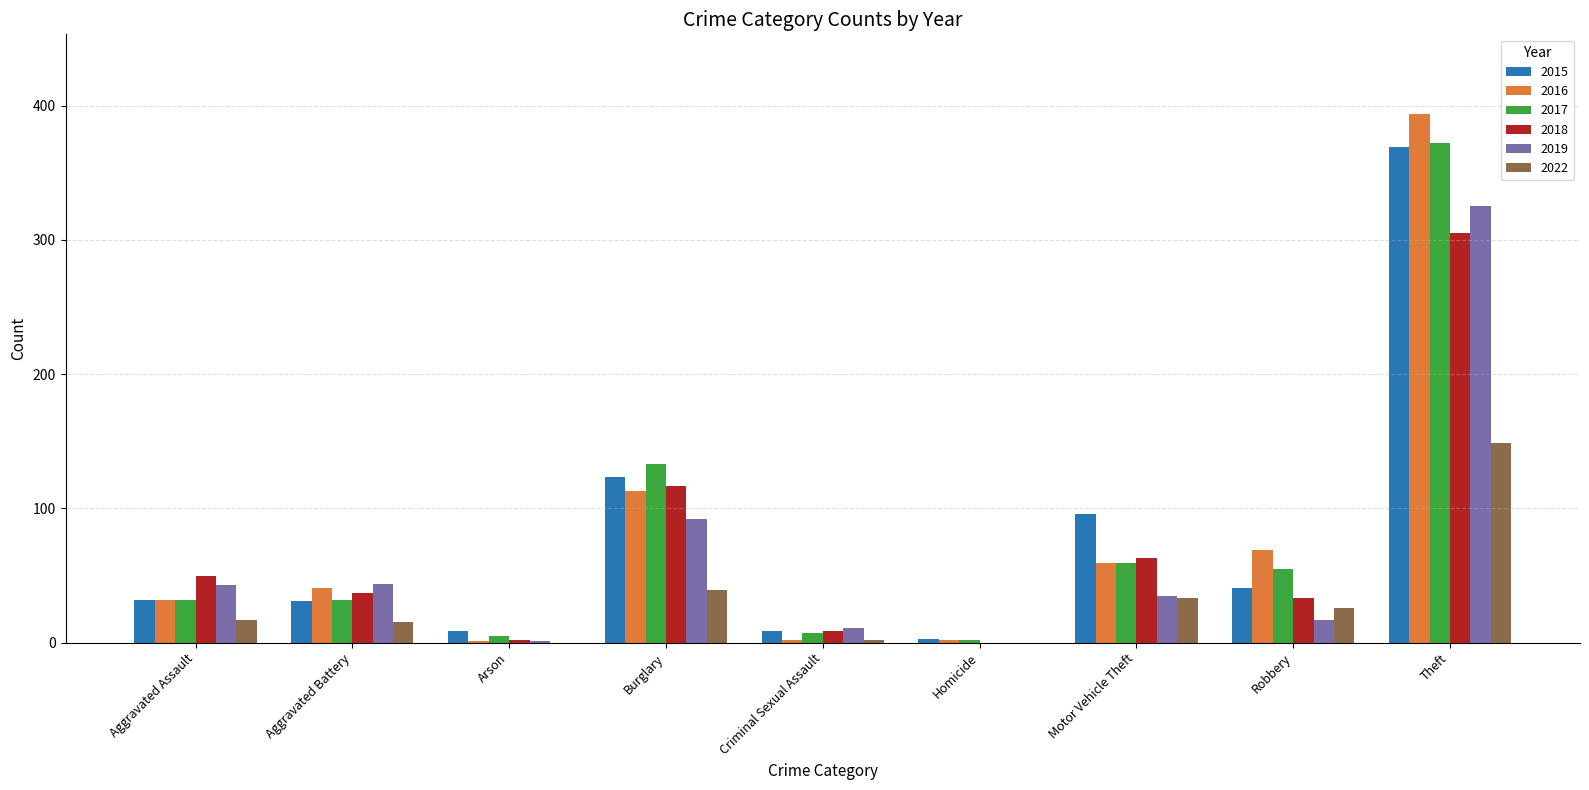

What are all the series names shown in the legend?

2015, 2016, 2017, 2018, 2019, 2022